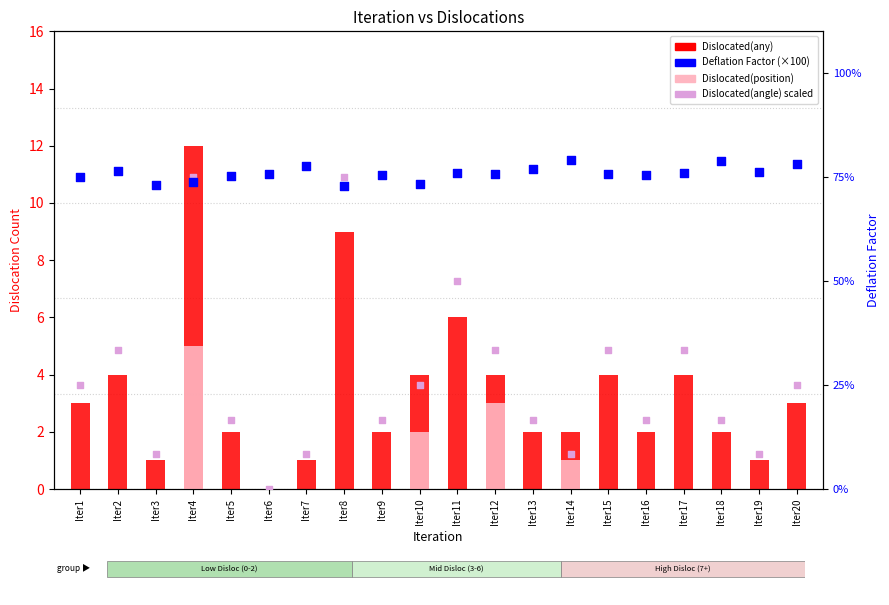

Is the value of Dislocated(angle) scaled at Iter15 greater than the value of Deflation Factor (×100) at Iter12?

No